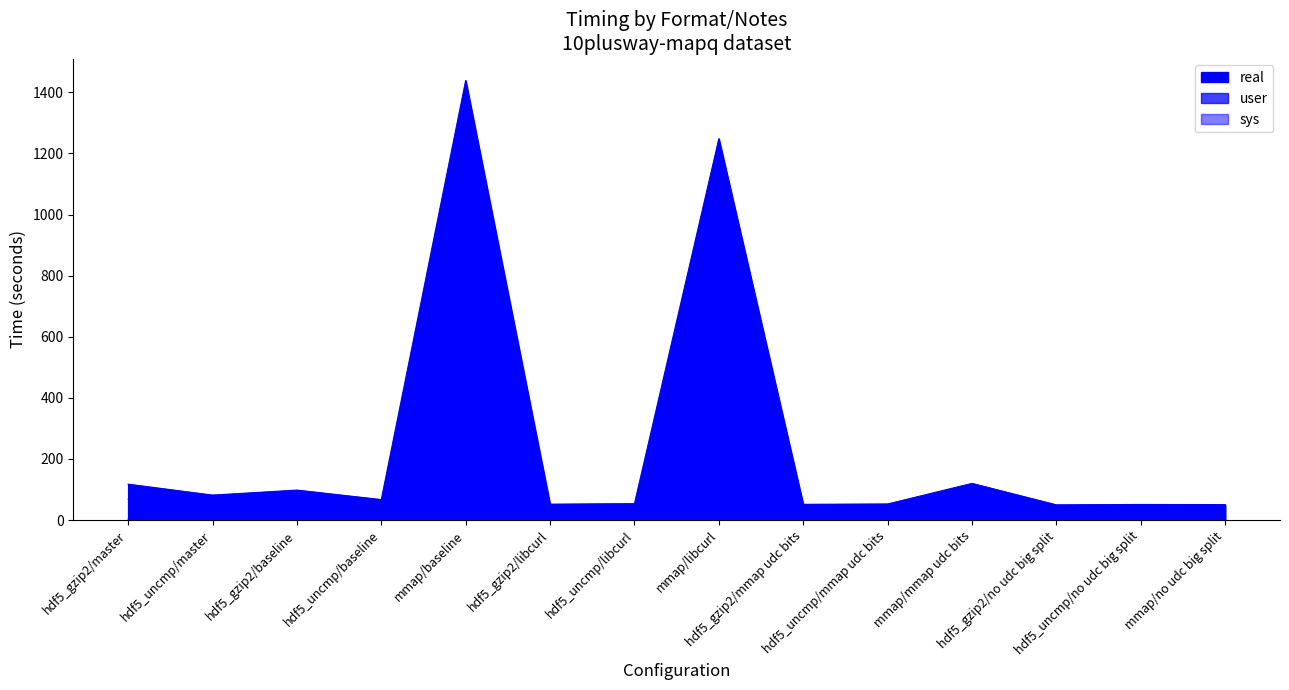

List the labels in order of user value, largest first.

mmap/baseline, mmap/libcurl, mmap/mmap udc bits, hdf5_uncmp/master, hdf5_gzip2/master, hdf5_gzip2/baseline, hdf5_uncmp/baseline, hdf5_uncmp/libcurl, hdf5_gzip2/libcurl, hdf5_uncmp/mmap udc bits, hdf5_gzip2/mmap udc bits, hdf5_uncmp/no udc big split, hdf5_gzip2/no udc big split, mmap/no udc big split